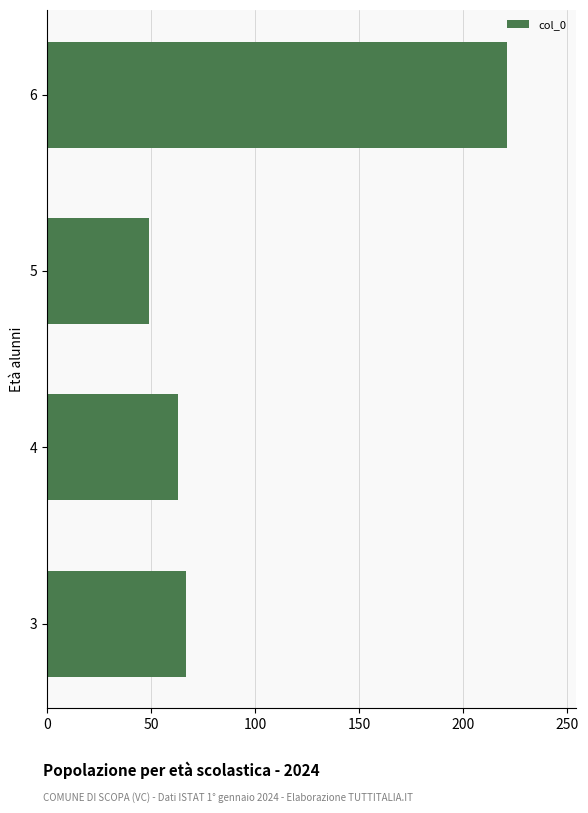

List the labels in order of value, largest first.

6, 3, 4, 5